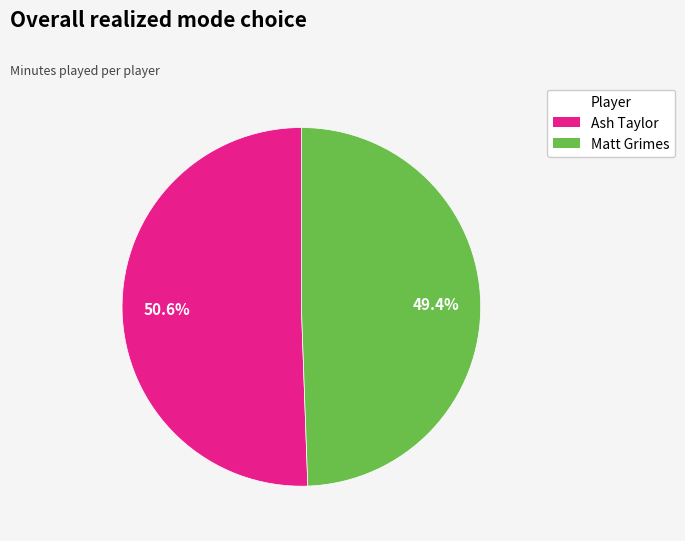

True or false: Ash Taylor accounts for 44% of the total.

False